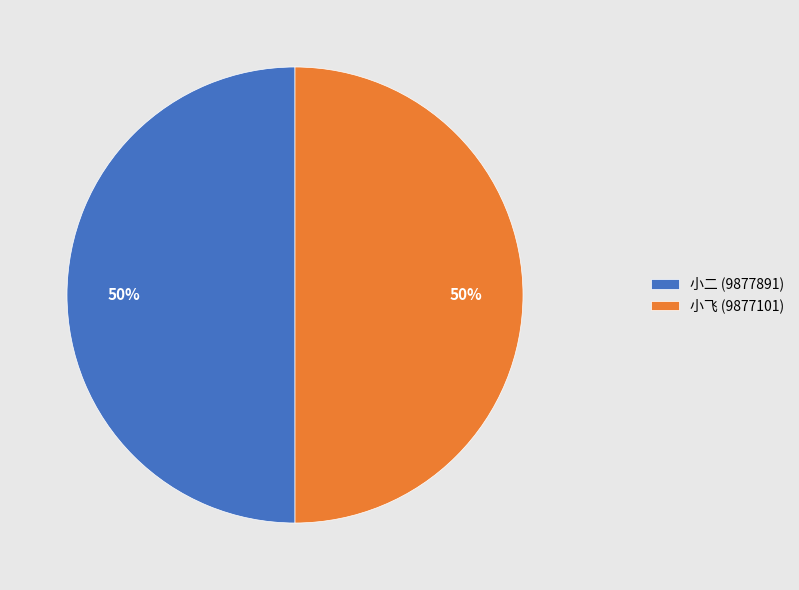

Do 小二 and 小飞 together represent more than half of the pie?

Yes